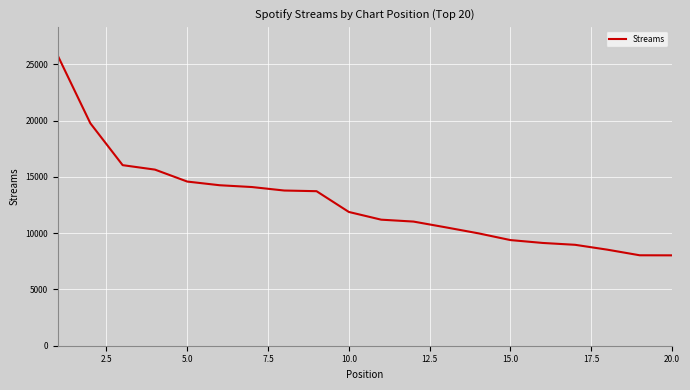

What is the greatest value displayed?

25728